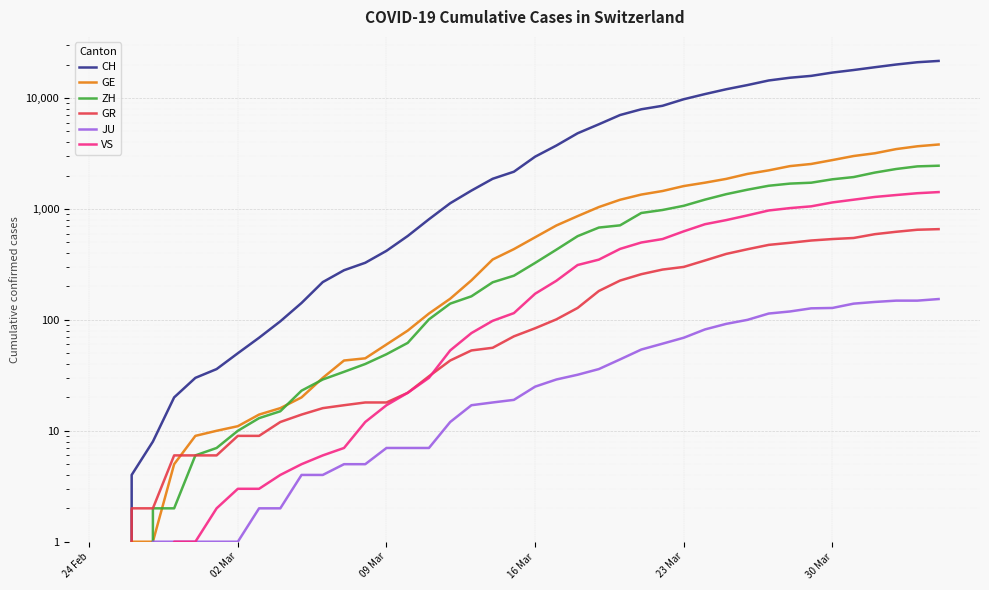

The value of JU at 14 is 11. True or false?

False